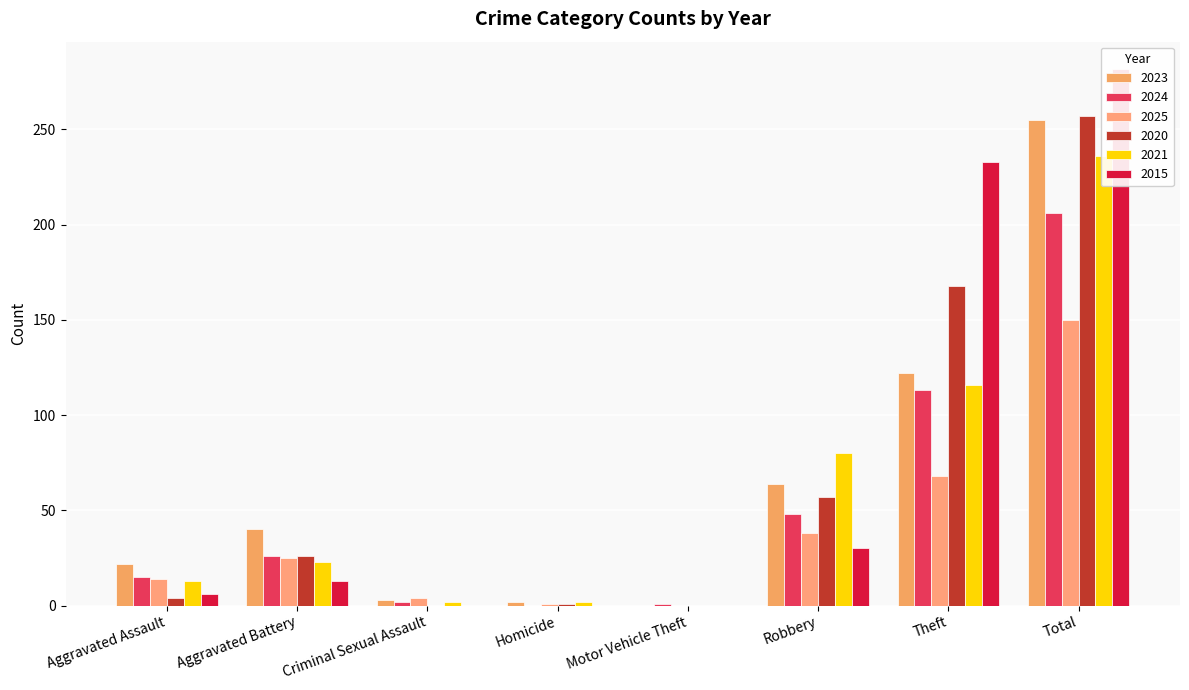

What is the average value of the 2023 series?

64